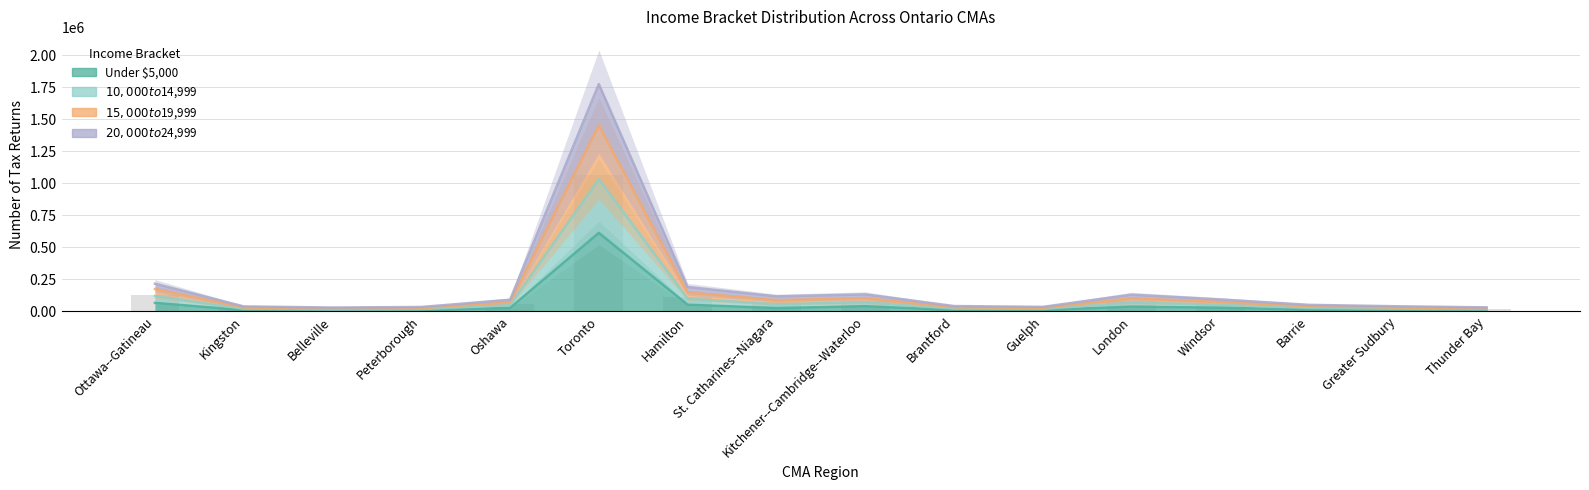

What is the label of the 14th bar from the left?

Barrie